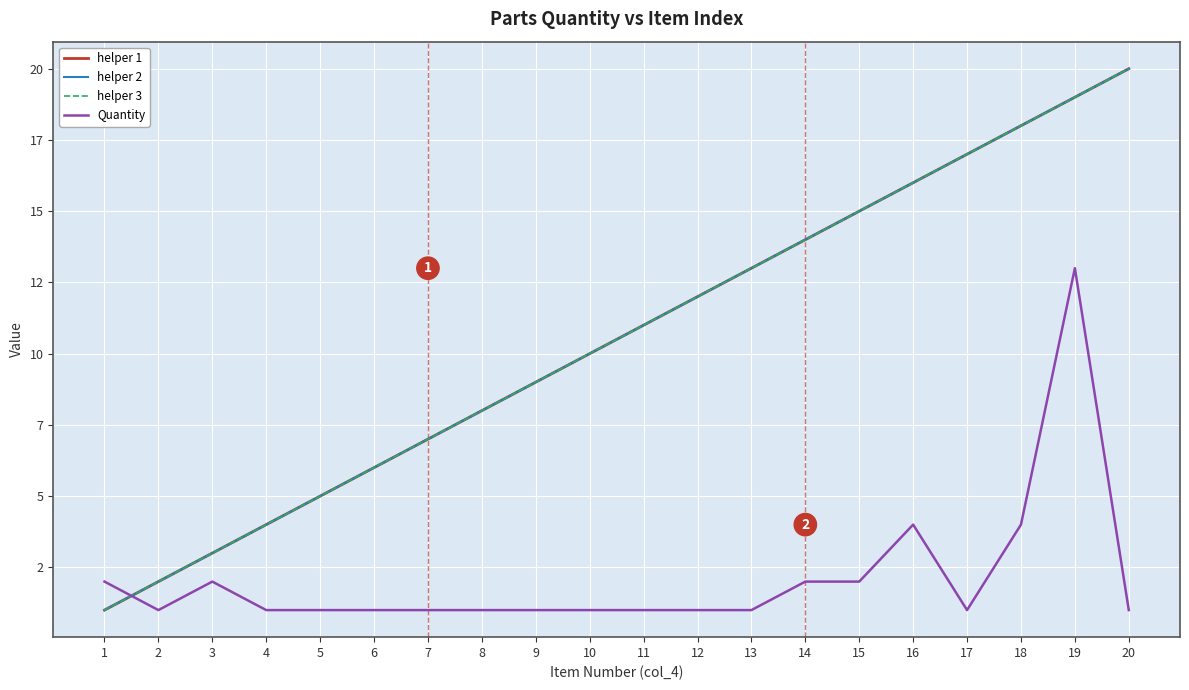

What is the difference between the helper 1 values at 15 and 10?

5